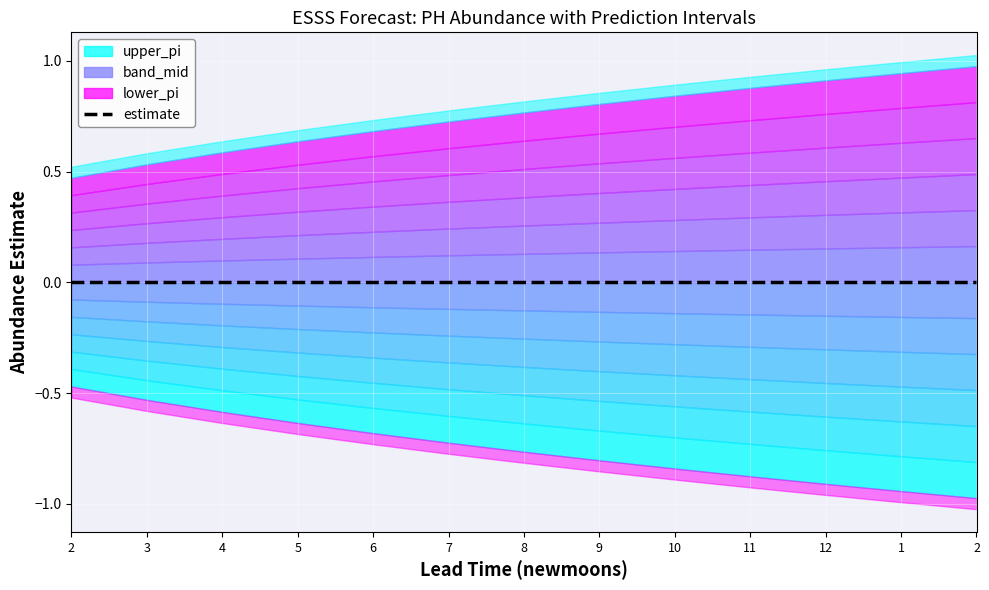

How many lines are shown in the chart?

3